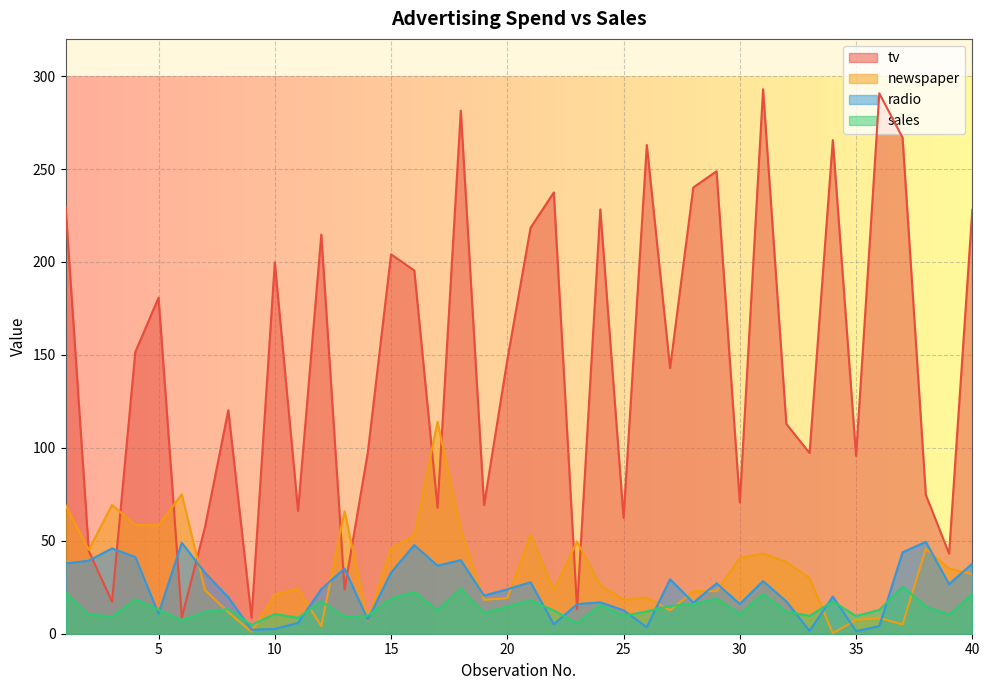

True or false: tv has a value of 248.8 at 29.

True